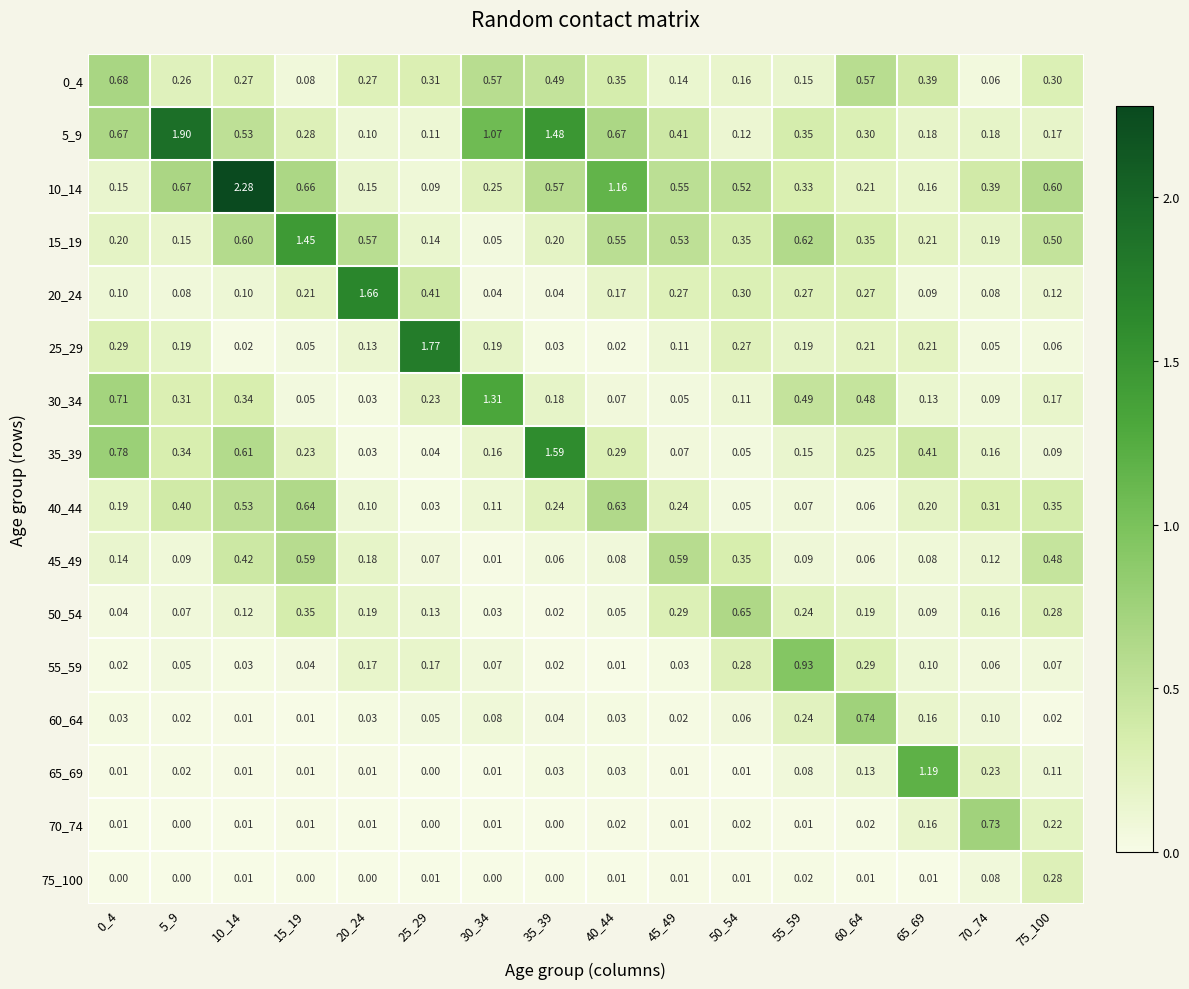

Is the value of 40_44 at 30_34 greater than the value of 35_39 at 70_74?

No